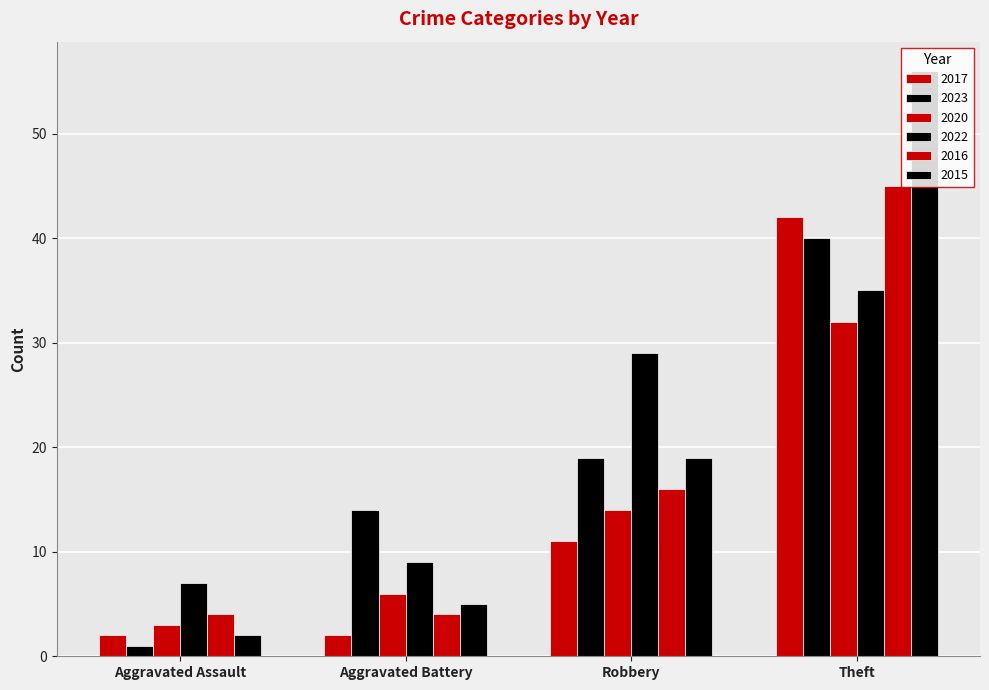

How many values in the 2023 series are below 19?

2